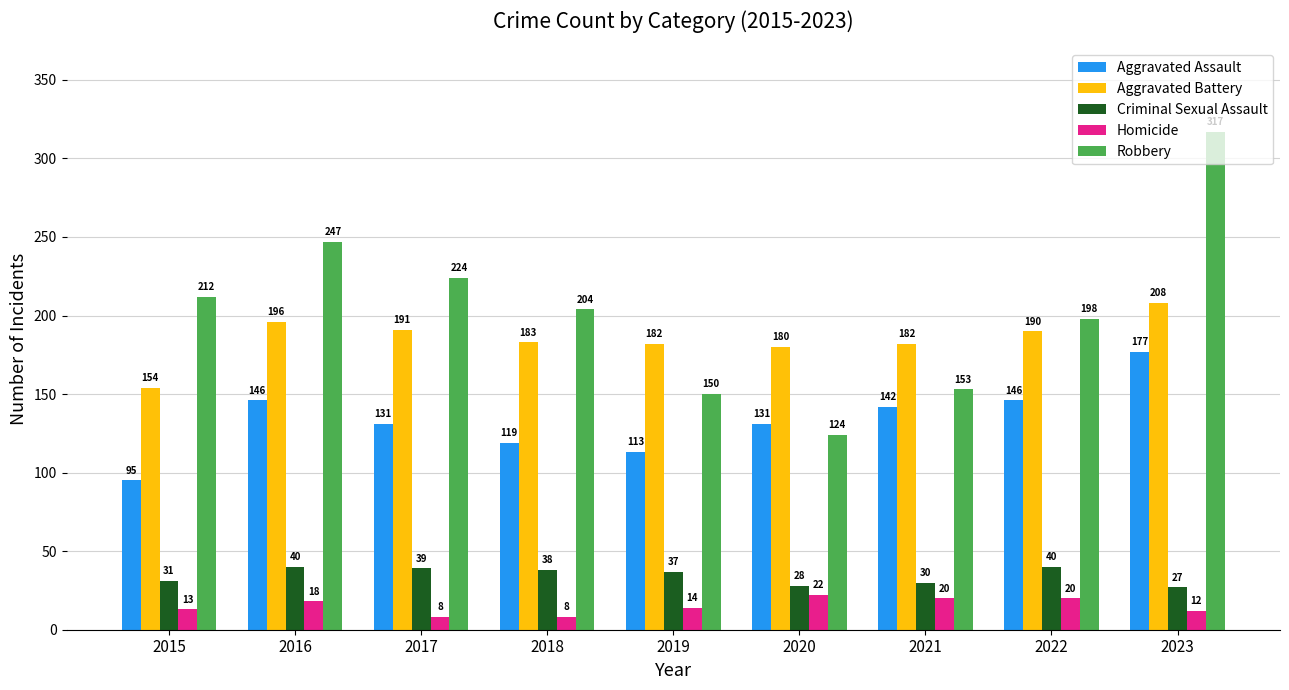

Which series has the largest total across all categories?

Robbery